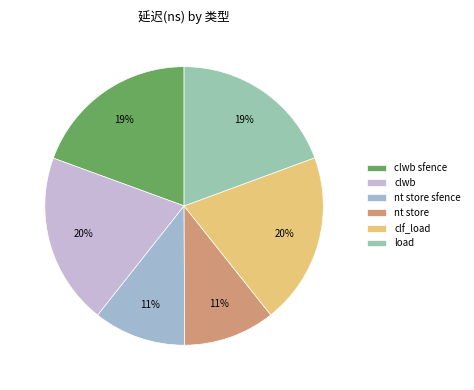

Count the number of slices in the pie.

6